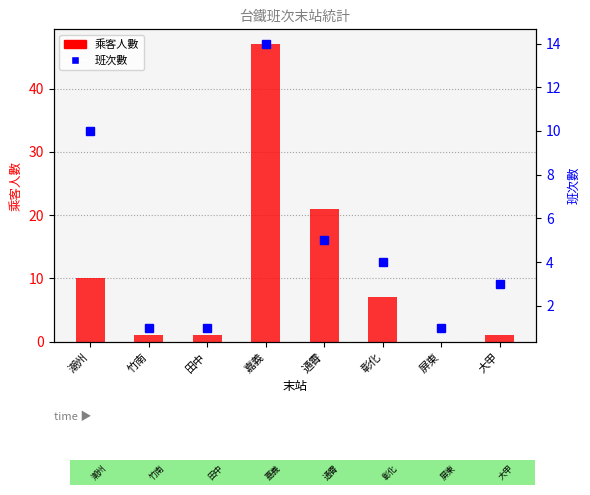

What is the spread (max minus min) of values at 嘉義?

33